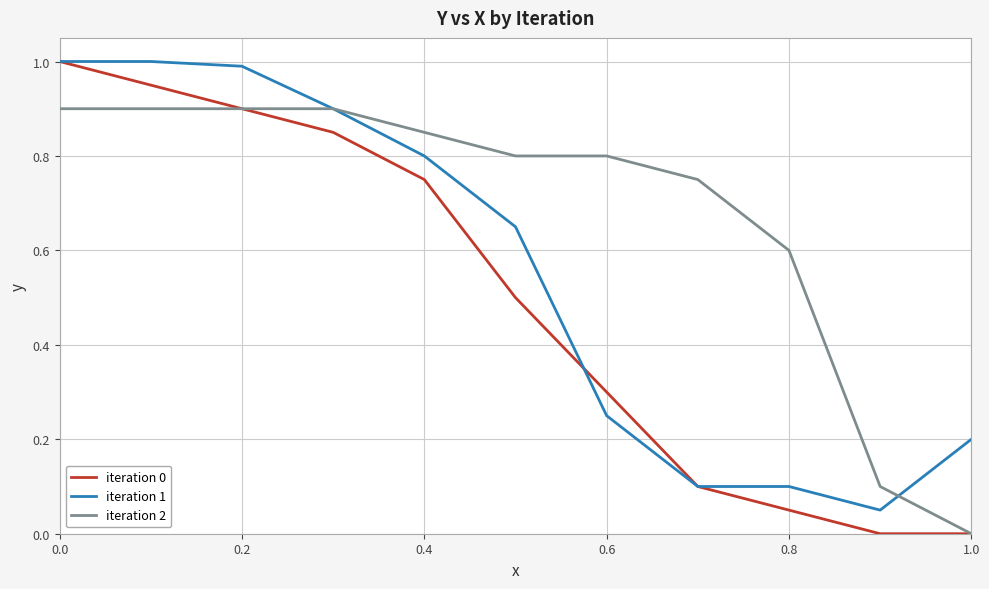

Which series has the largest total across all categories?

iteration 2